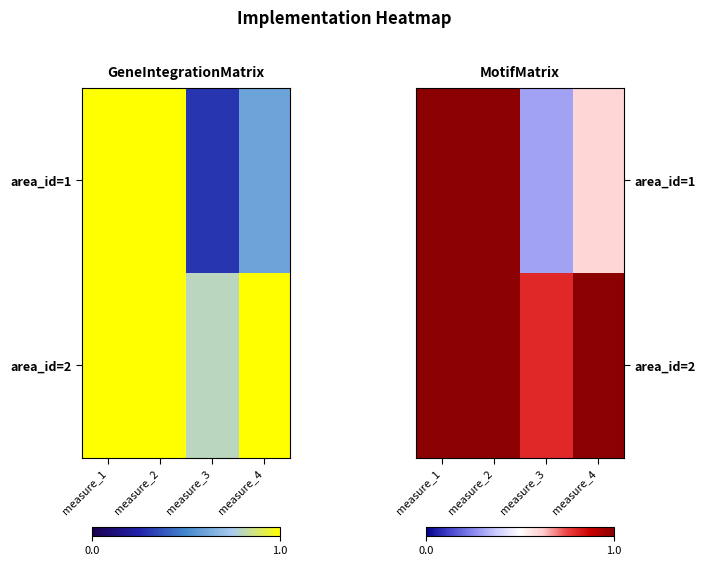

List the labels in order of area_id=2 value, smallest first.

measure_3, measure_1, measure_2, measure_4